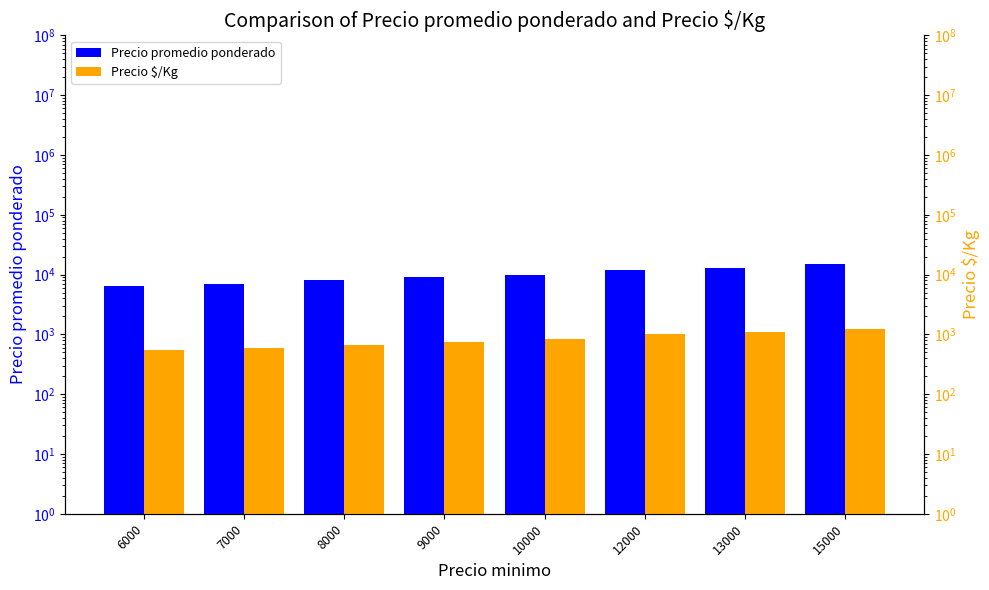

At 15000, list the series in order from smallest to largest.

Precio $/Kg, Precio promedio ponderado